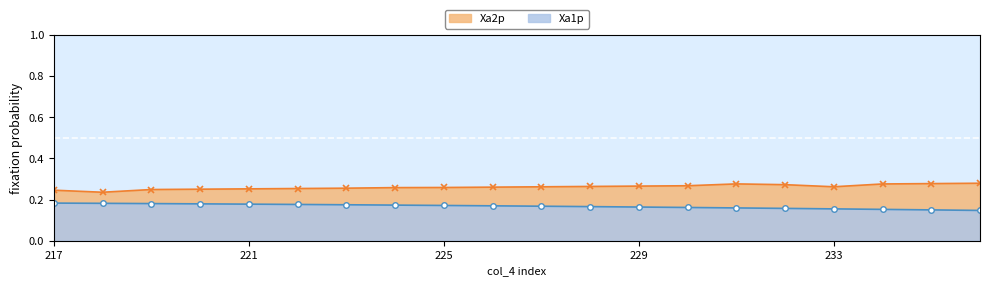

Which series has the widest spread of values?

Xa2p